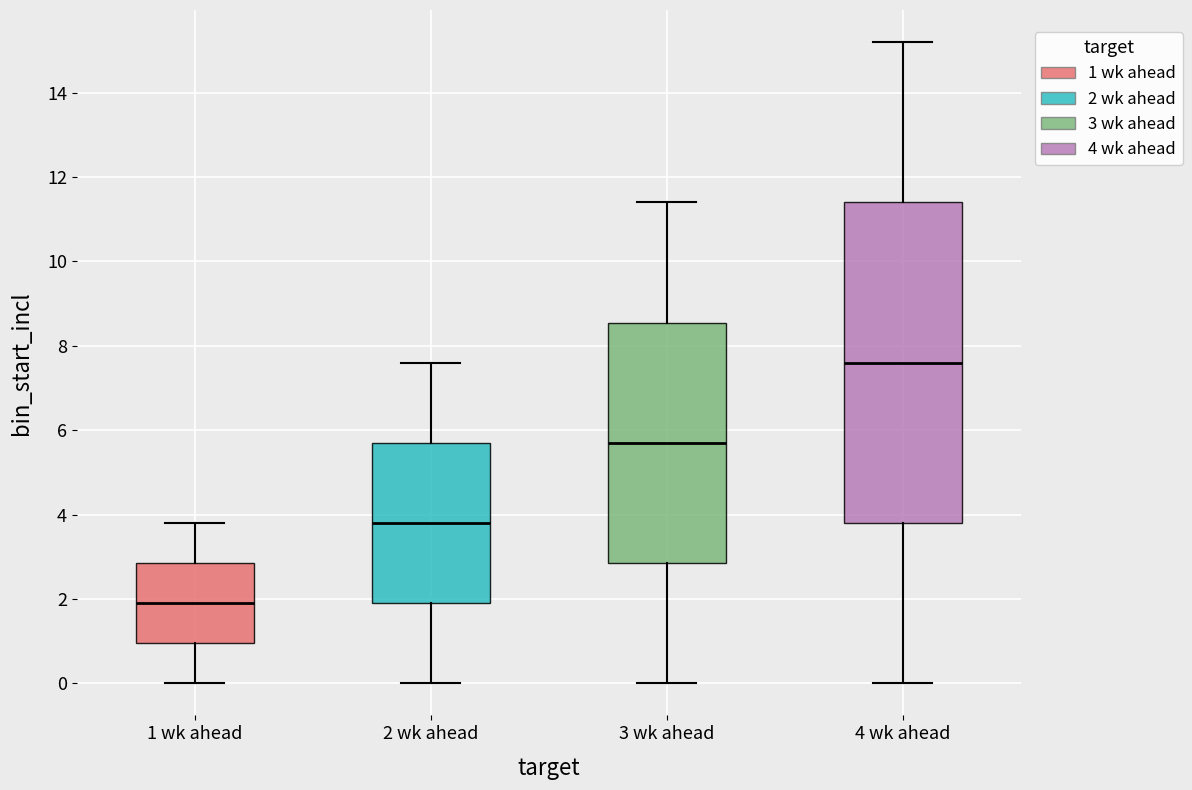

Where is the upper edge of the box for 3 wk ahead on the y-axis? The values are not printed on the chart, so give them approximately, as read against the axis.

8.6